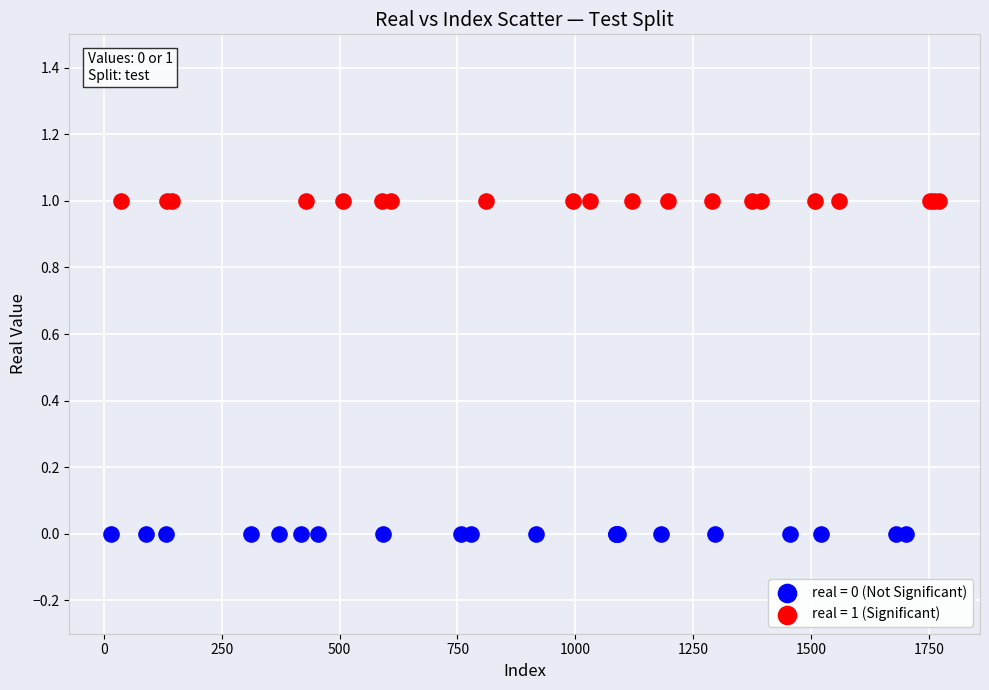

Which series reaches the maximum Y coordinate?

real = 1 (Significant)